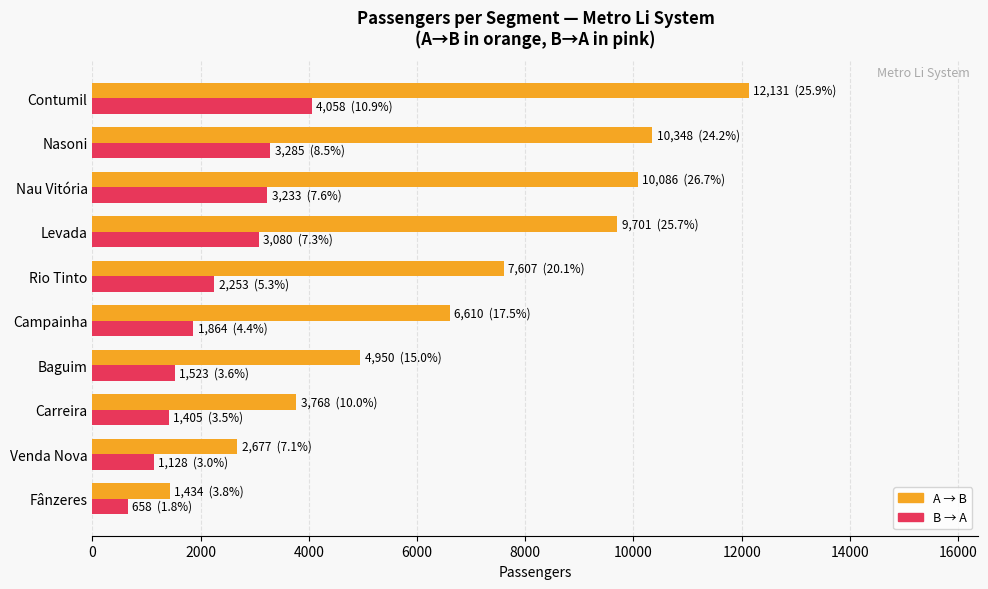

Which series has the widest spread of values?

A → B